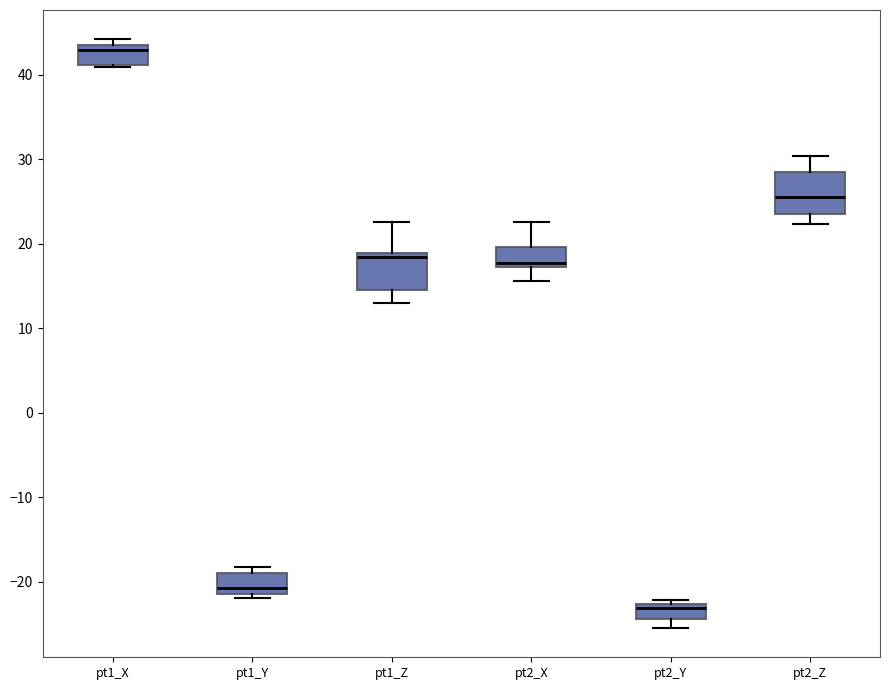

Reading left to right, read every box against the y-axis: the position of its median line, the range the box covers, and the ends of its whiskers. The values are not printed on the chart, so give them approximately, as read against the axis.

pt1_X: median 43 (just below the box's upper edge), box 41 to 43, whiskers 41 to 44
pt1_Y: median -21 (just above the box's lower edge), box -21 to -19, whiskers -22 to -18
pt1_Z: median 18, box 15 to 19, whiskers 13 to 23
pt2_X: median 18, box 17 to 20, whiskers 16 to 23
pt2_Y: median -23 (just below the box's upper edge), box -24 to -23, whiskers -25 to -22
pt2_Z: median 26, box 24 to 29, whiskers 22 to 30